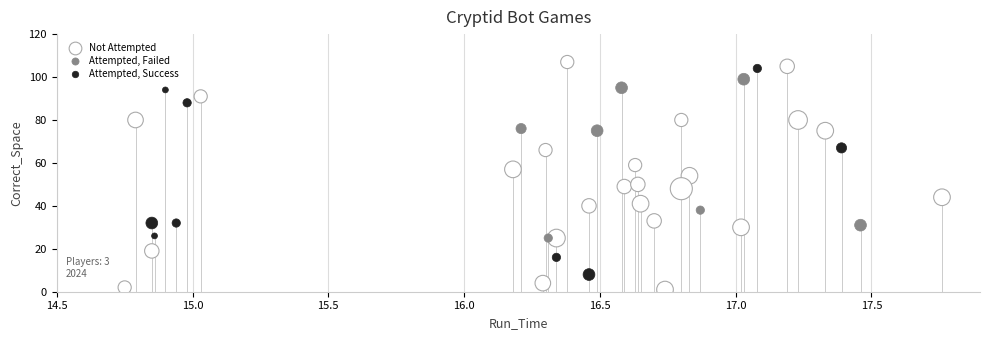

Which series reaches the minimum Y coordinate?

Not Attempted